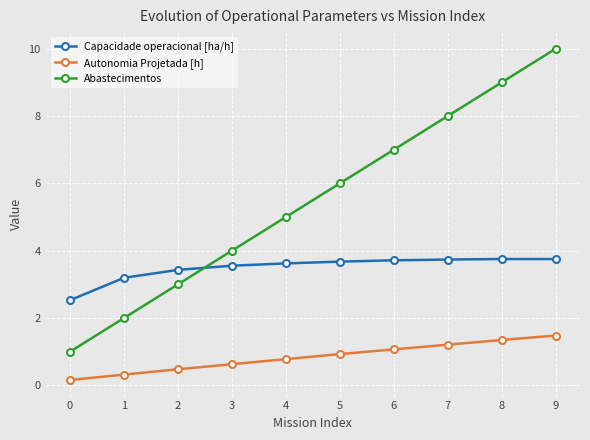

What is the maximum value for Autonomia Projetada [h]?

1.5